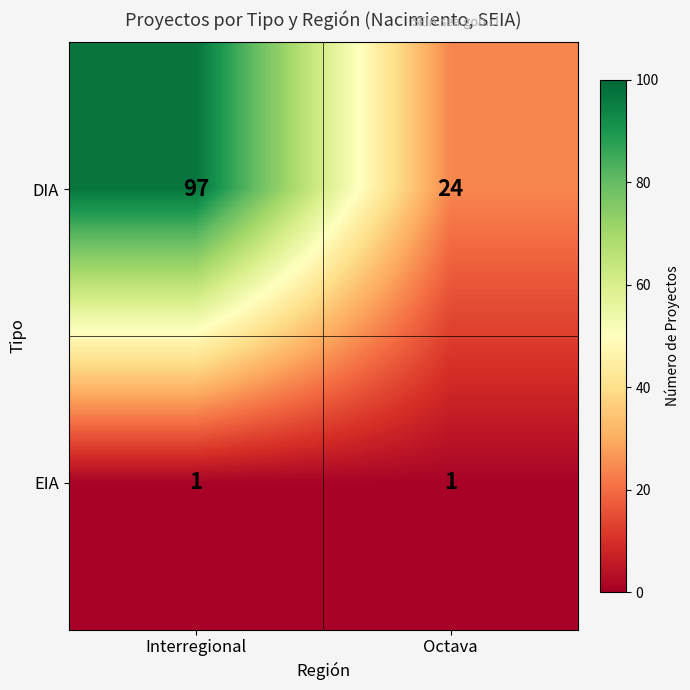

Reading left to right, extract all data points from this chart.

DIA: 97	24
EIA: 1	1